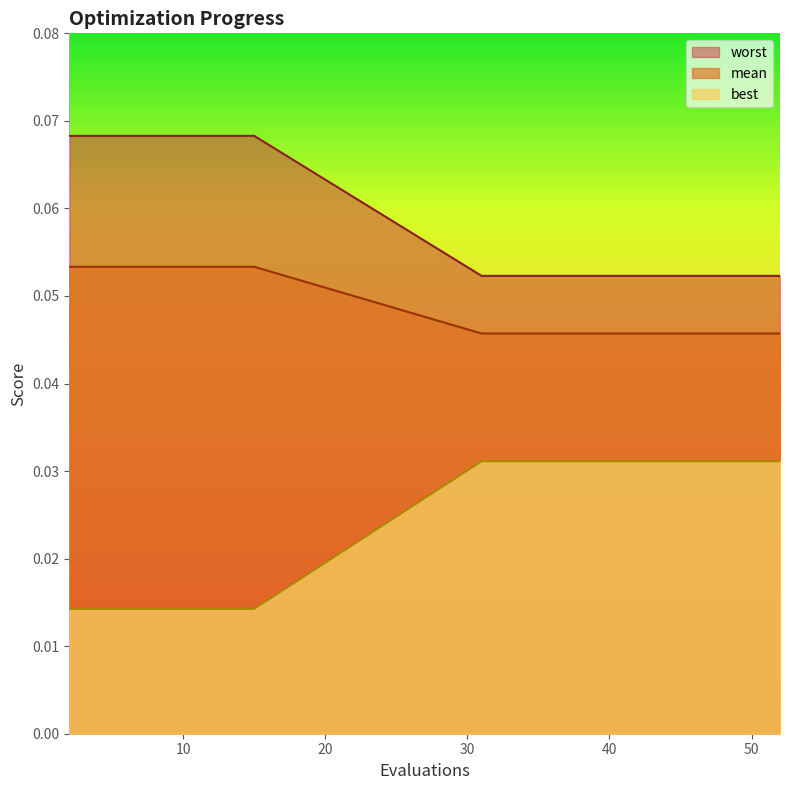

List the series in order of their peak value, highest first.

worst, mean, best